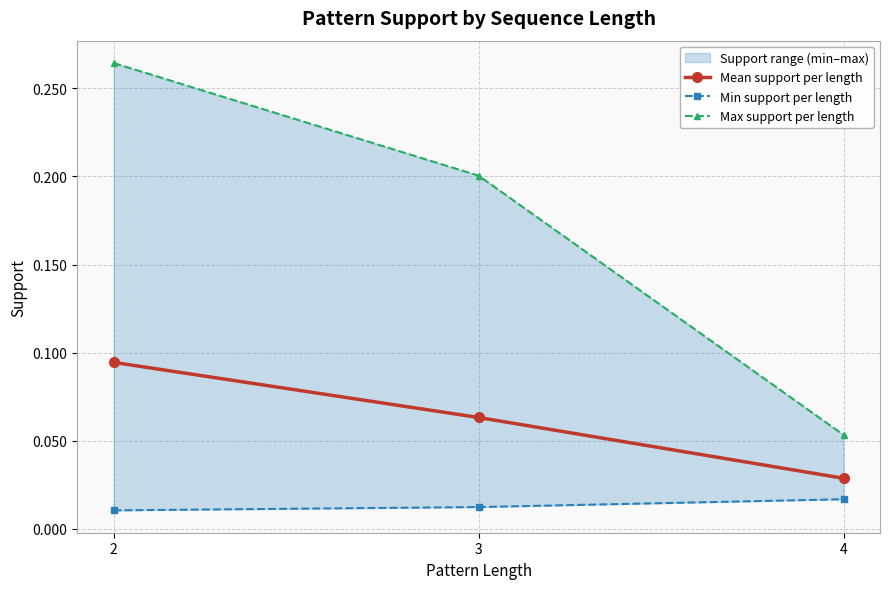

What is the highest value of the Max support per length series?

0.3